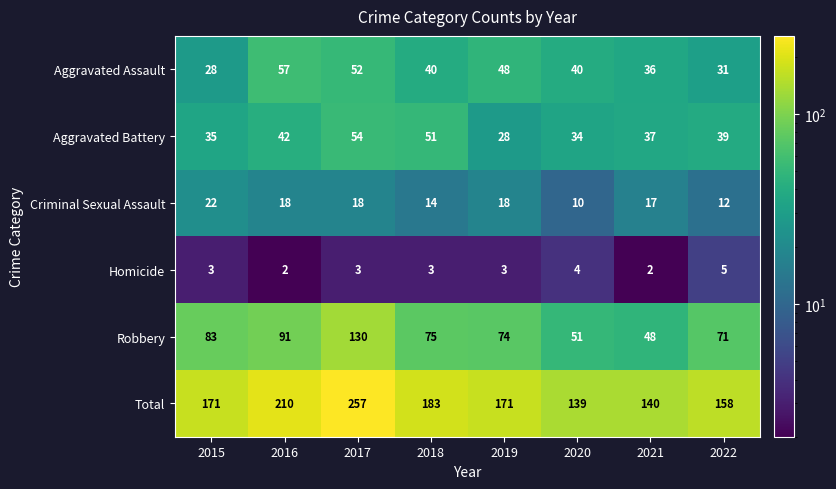

How many Homicide values are between 3 and 4?

5